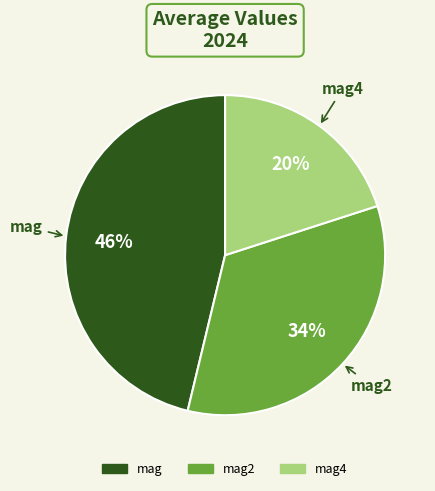

How many segments does this pie chart have?

3